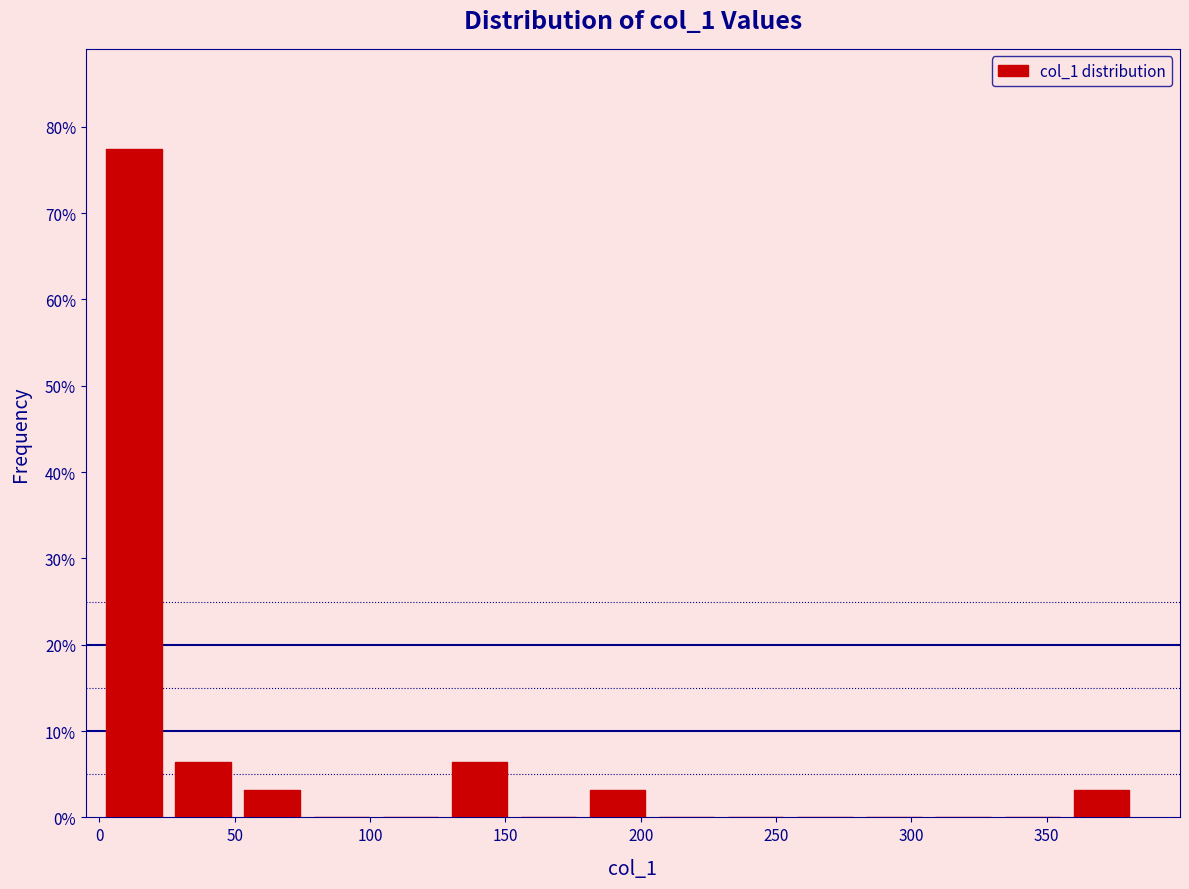

Reading left to right, list every bar in this chart as the range it spans on the x-axis followed by its height. Neither the bar edges nor the heights are printed on the chart, so give them approximately, as read against the axes.

0 to 25: 77
25 to 50: 6
50 to 75: 3
75 to 100: 0
100 to 130: 0
130 to 155: 6
155 to 180: 0
180 to 205: 3
205 to 230: 0
230 to 255: 0
255 to 280: 0
280 to 305: 0
305 to 330: 0
330 to 355: 0
355 to 385: 3